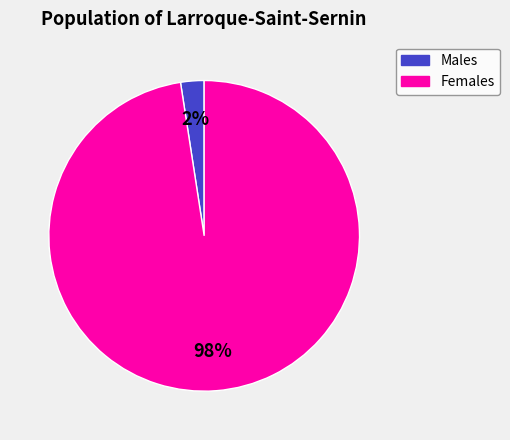

To the nearest percent, what is the average slice percentage?

50%